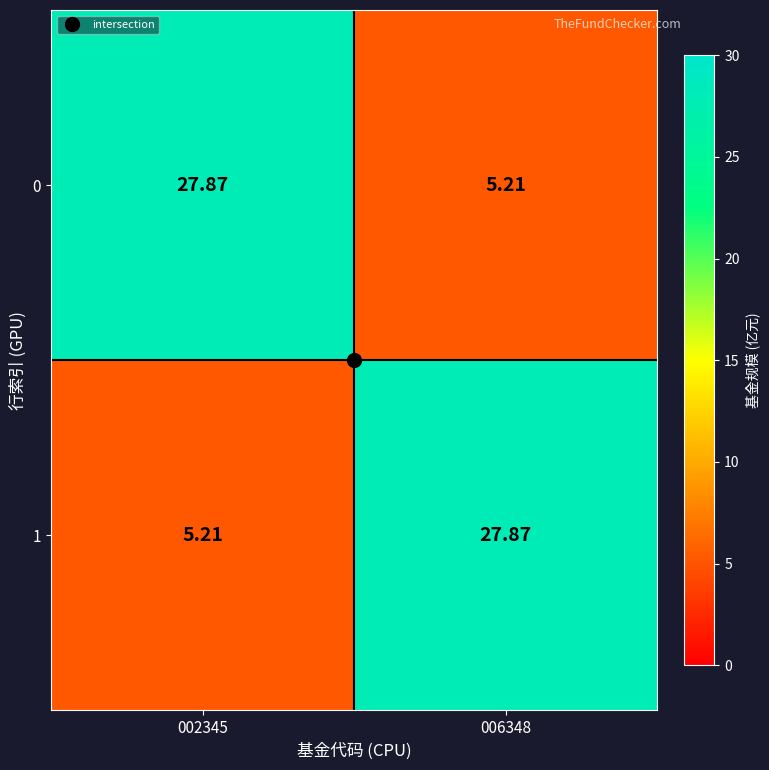

What is the total value across all series at 002345?

33.1